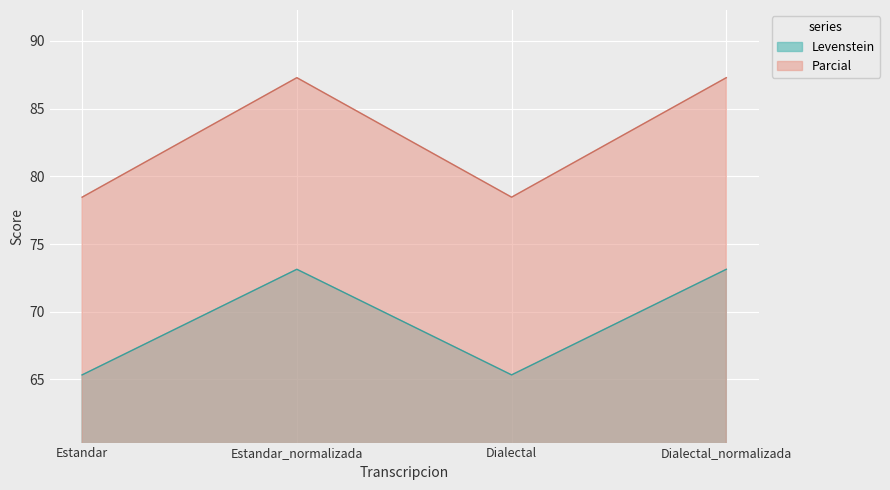

Reading right to left, what are all the values shown in this chart?

Levenstein: Dialectal_normalizada=73.1	Dialectal=65.3	Estandar_normalizada=73.1	Estandar=65.3
Parcial: Dialectal_normalizada=87.3	Dialectal=78.5	Estandar_normalizada=87.3	Estandar=78.5